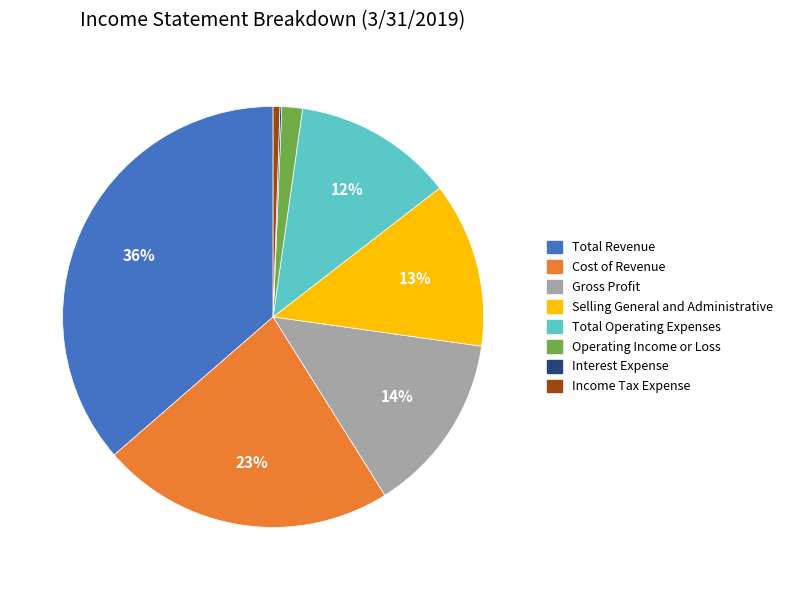

Do Total Operating Expenses and Total Revenue together represent more than half of the pie?

No